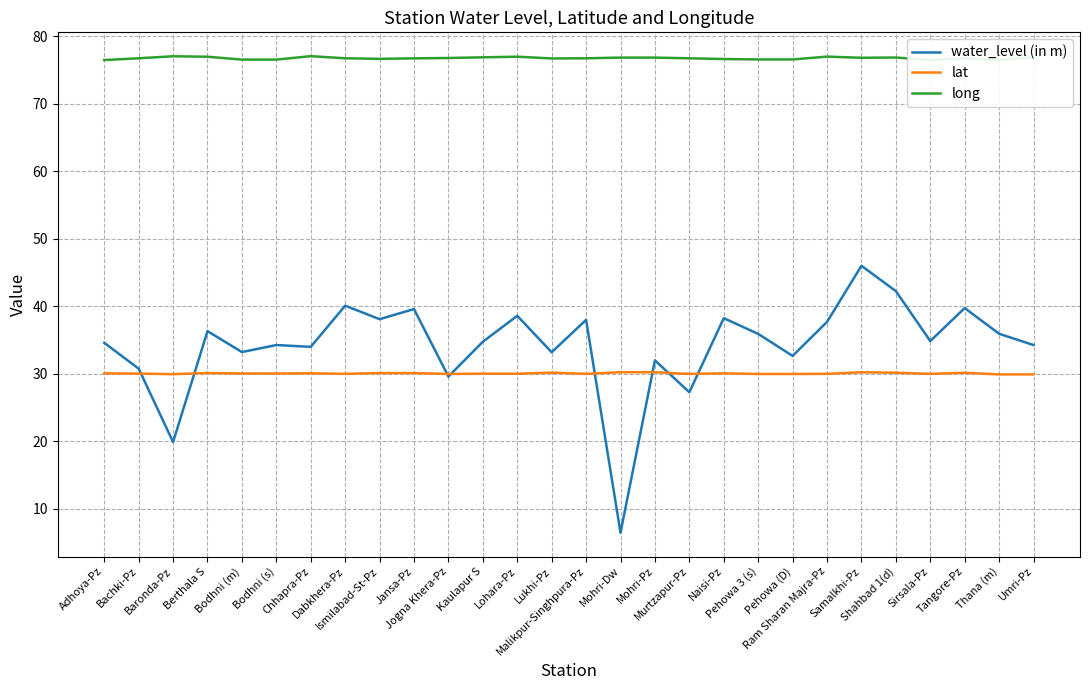

Which series has the largest range (max minus min)?

water_level (in m)